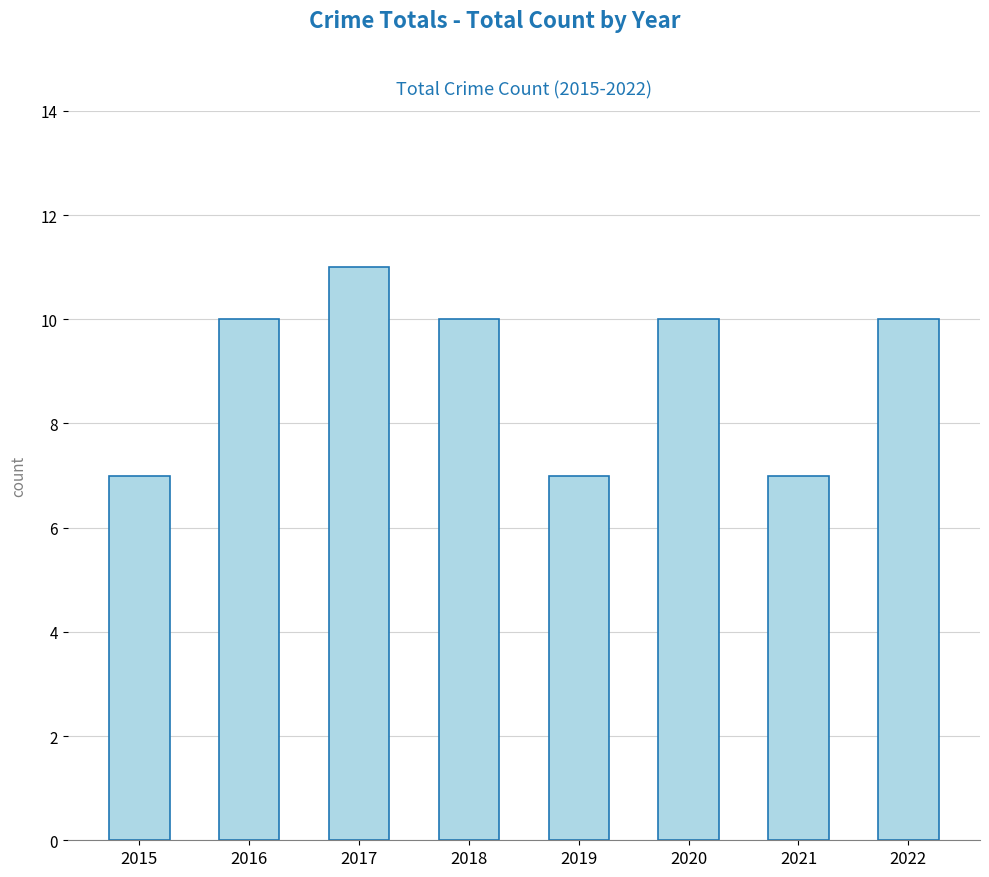

What is the difference between the second highest and second lowest values?

3